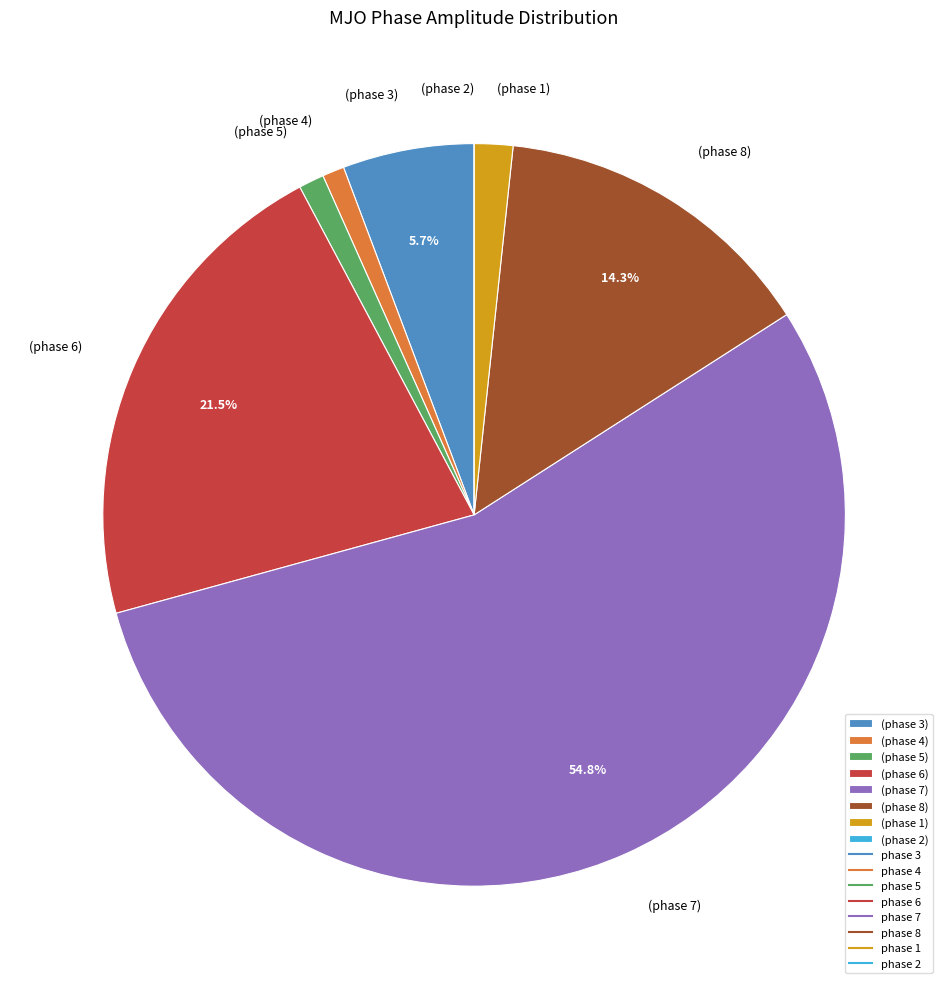

Is there any slice that represents more than half of the pie?

Yes